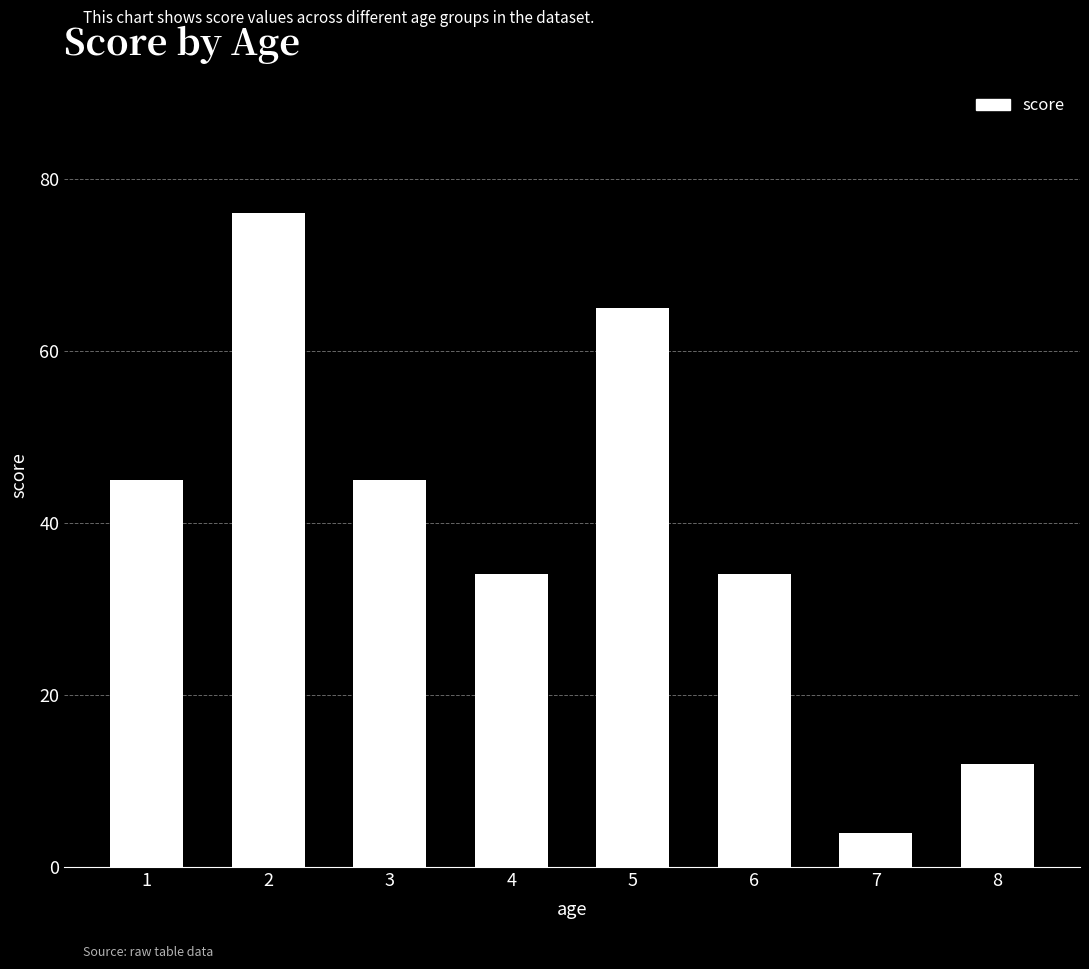

Between 8 and 5, which is larger?

5